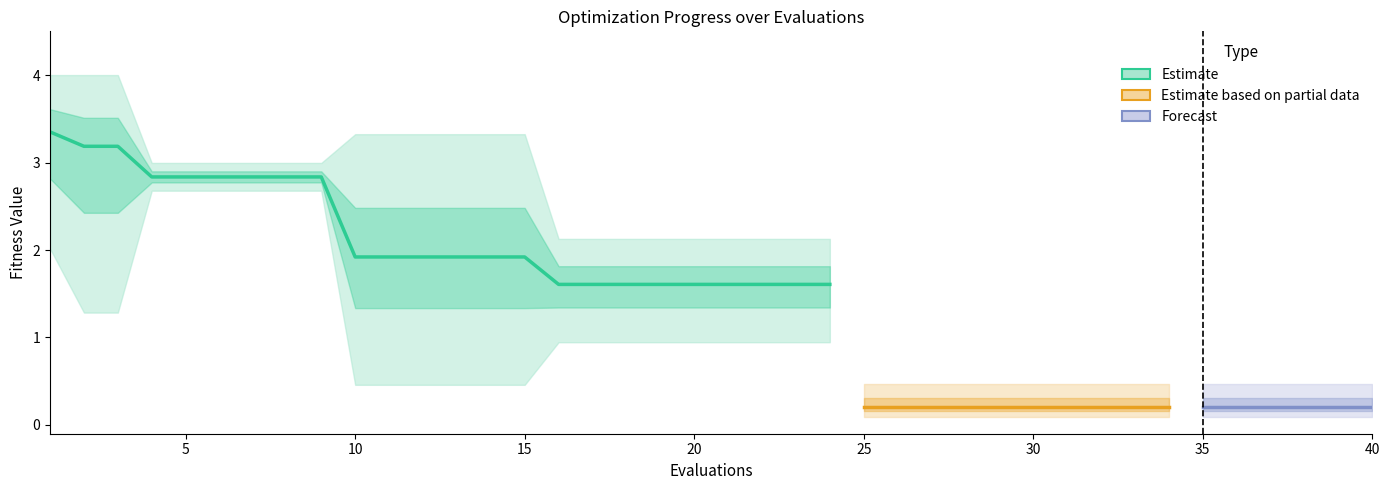

What is the minimum value for best?

0.1